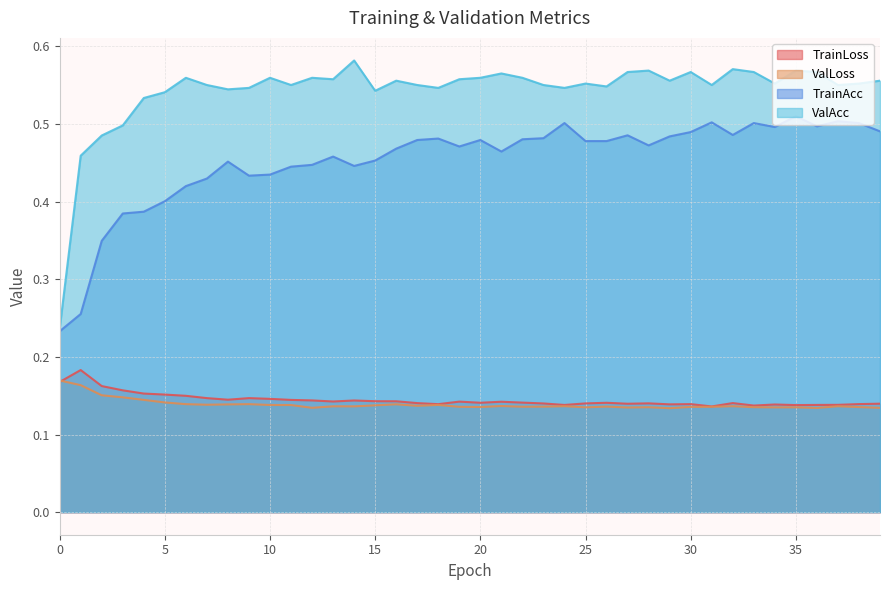

The value of ValLoss at 35 is 0.1. True or false?

True